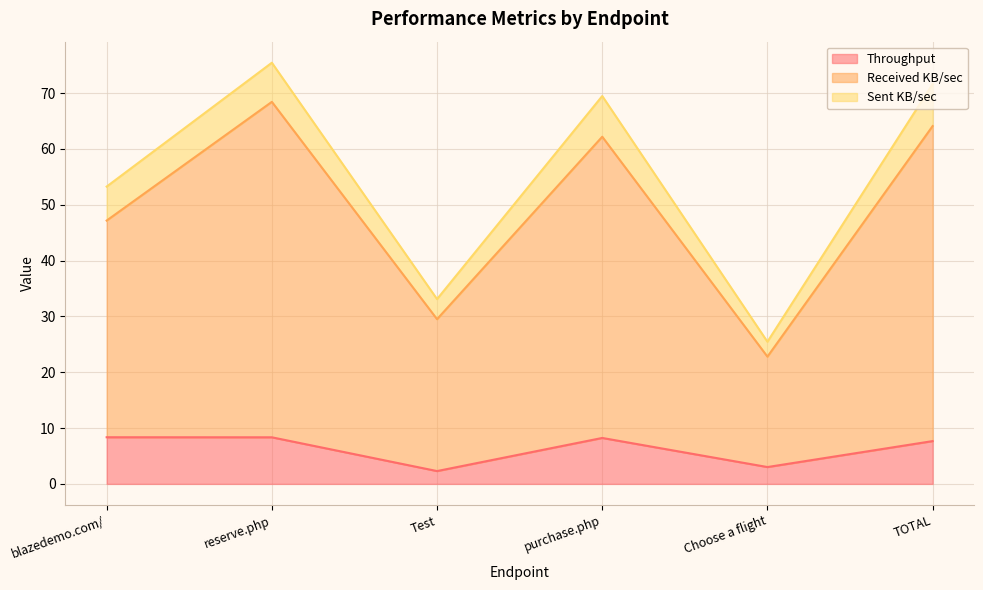

True or false: Throughput and Received KB/sec cross at least once.

False